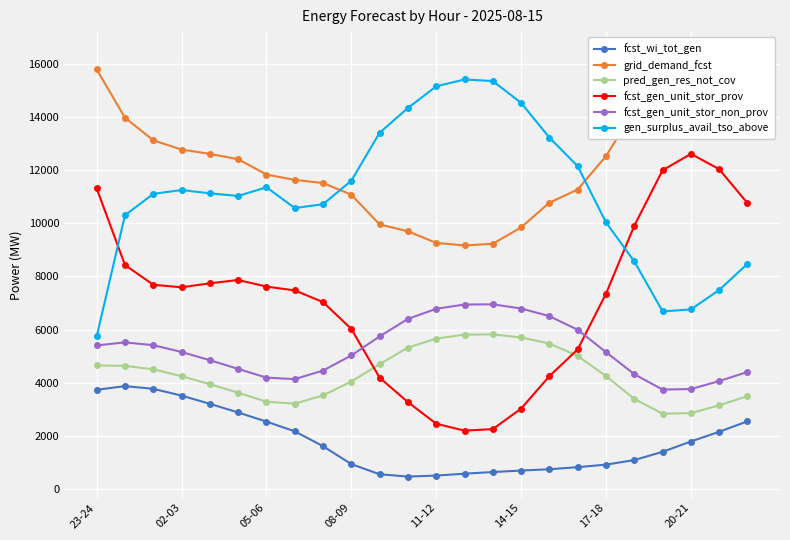

Which category has the highest value in the fcst_gen_unit_stor_prov series?

20-21